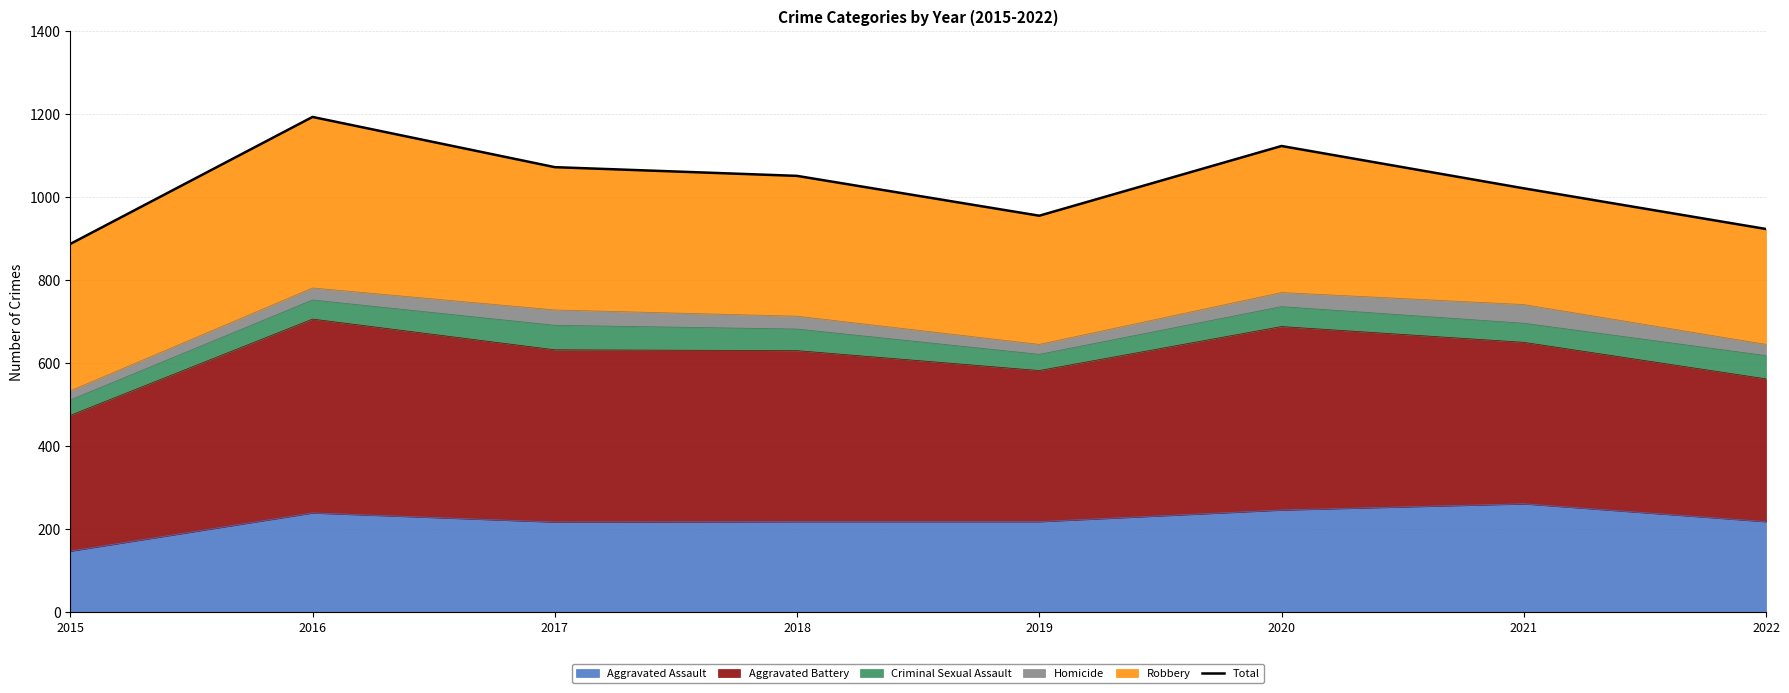

How many interior local valleys (lower than both neighbors) does the data have?

1